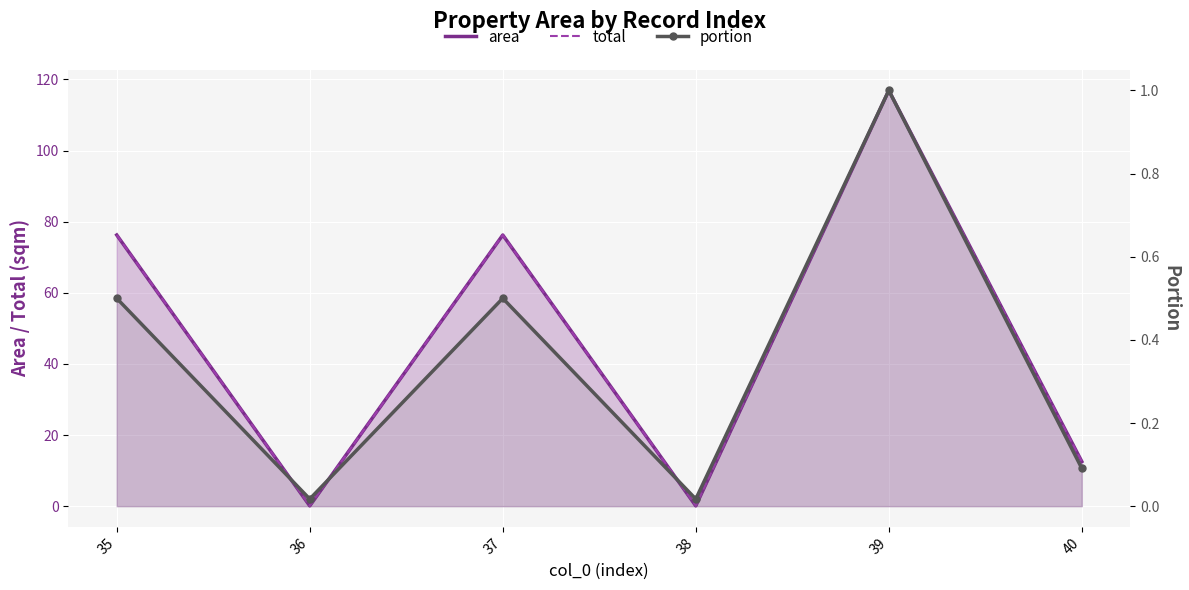

What is the sum of all portion values?

2.1